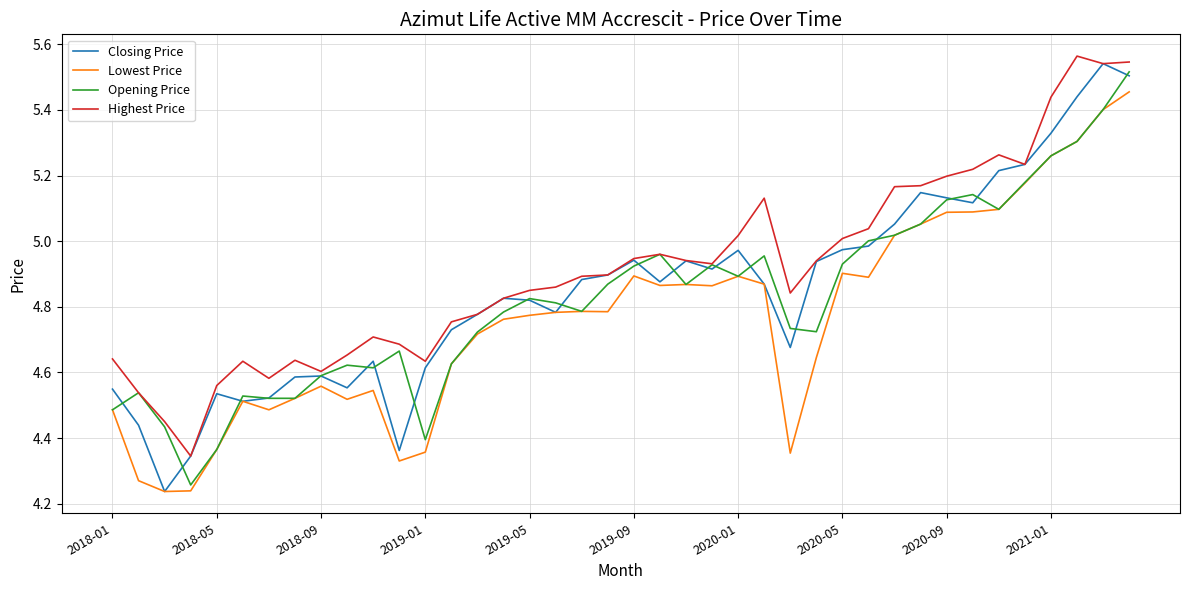

Which series has the widest spread of values?

Closing Price